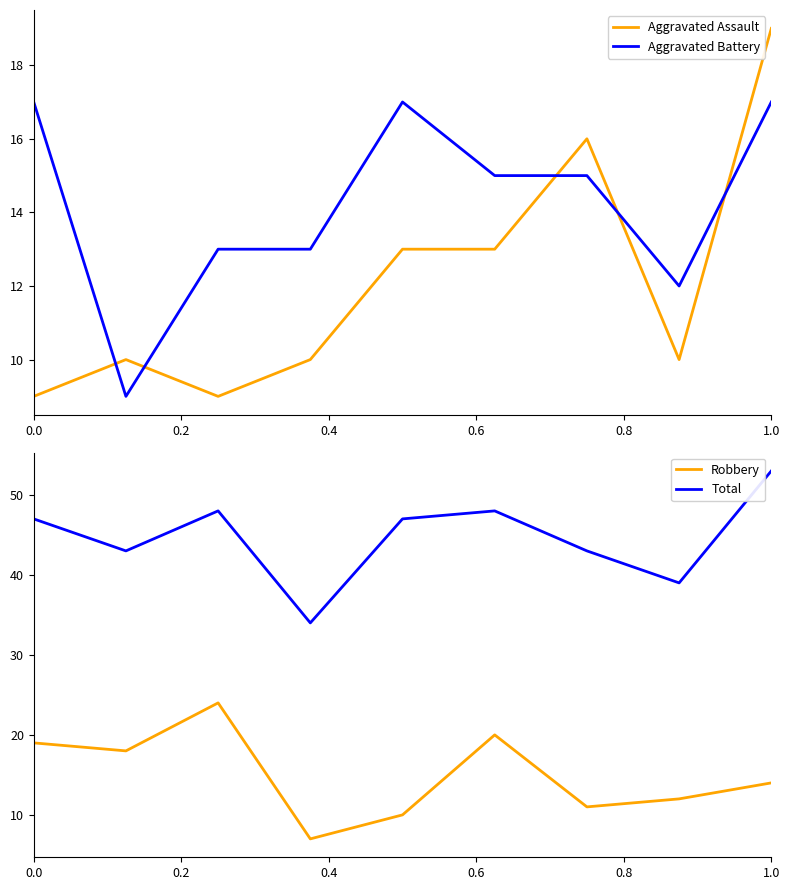

True or false: Aggravated Battery has a value of 17 at 1.0.

True